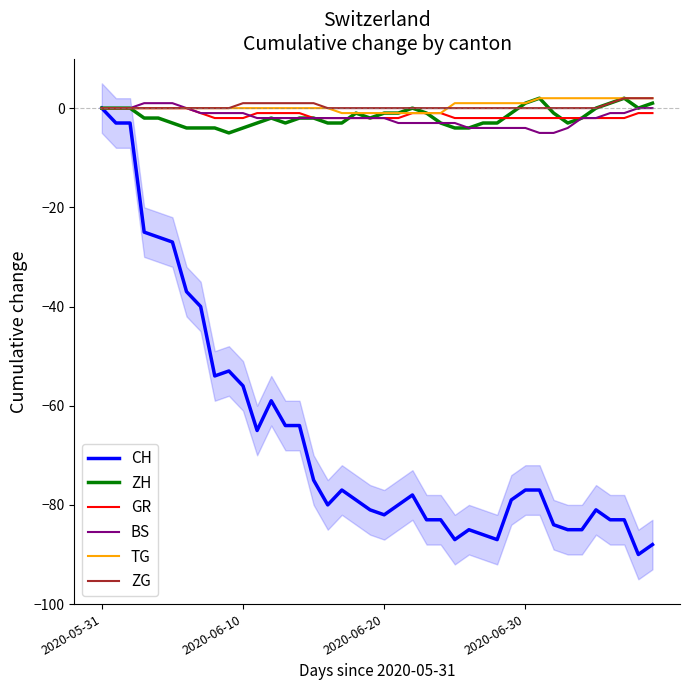

How many values in the BS series are below -2?

13